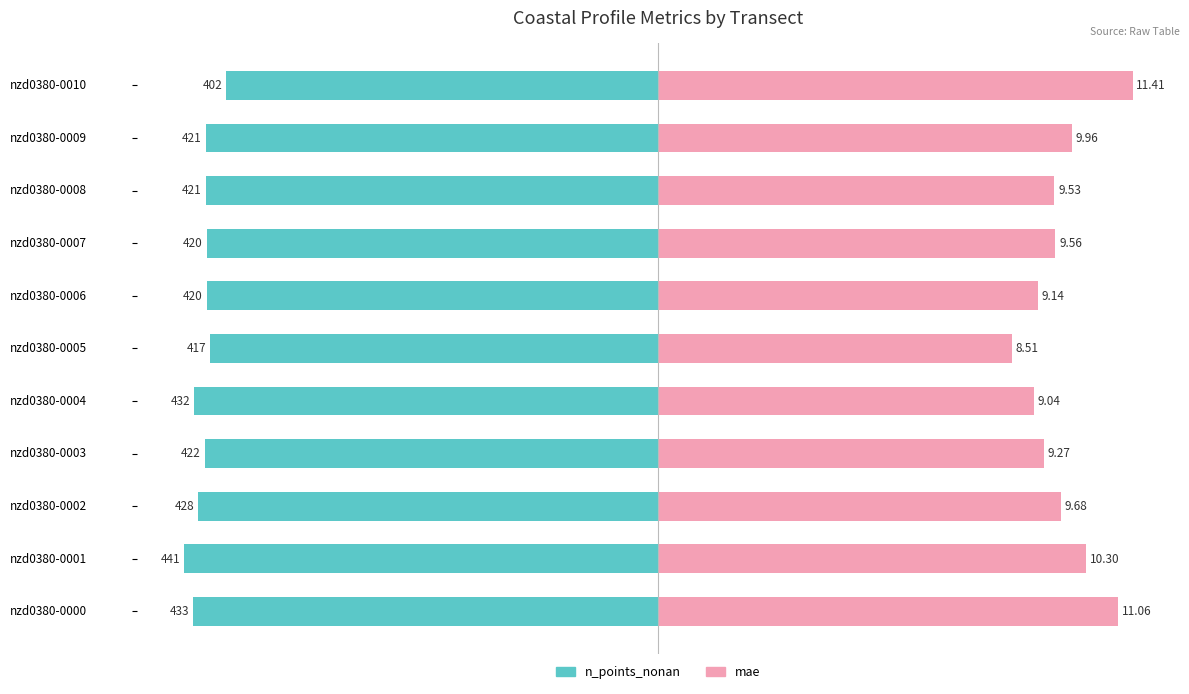

True or false: n_points_nonan has a value of -52.9 at nzd0380-0006.

False